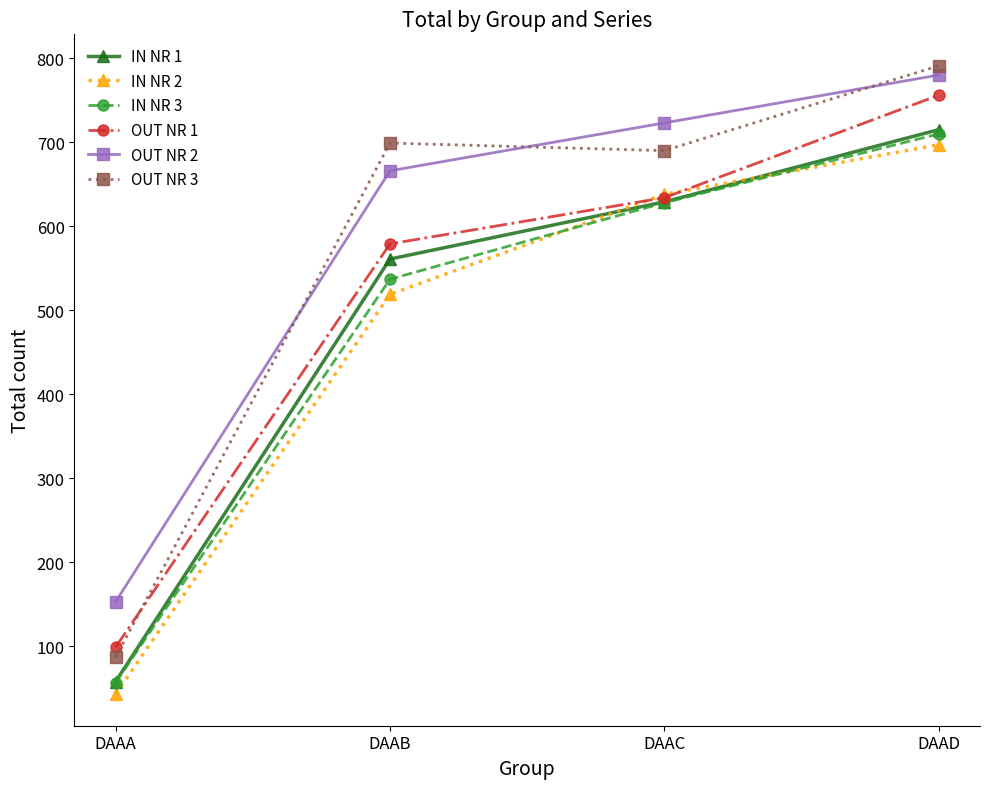

How many lines are shown in the chart?

6